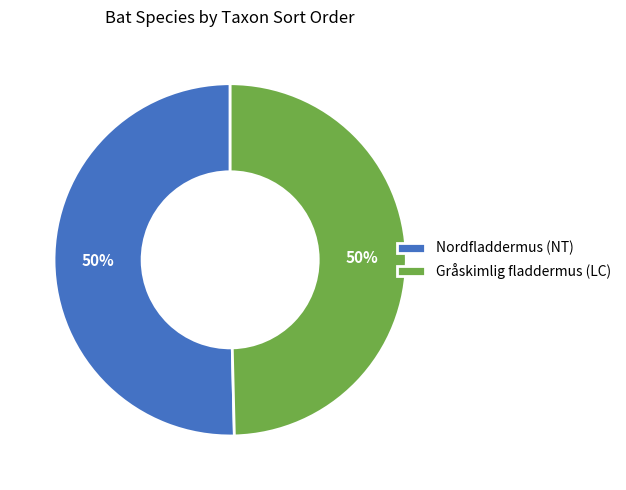

Count the number of slices in the pie.

2